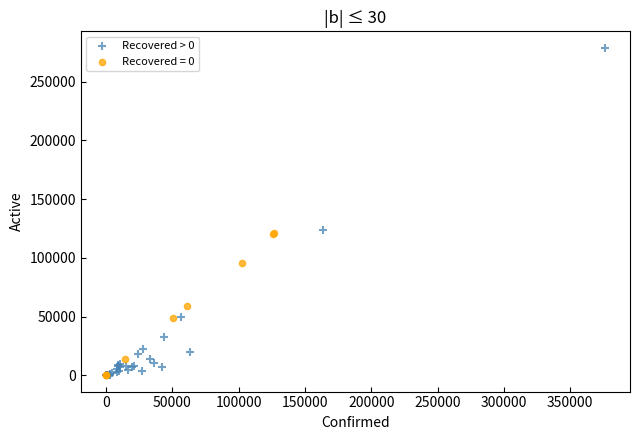

Which series reaches the maximum Y coordinate?

Recovered > 0